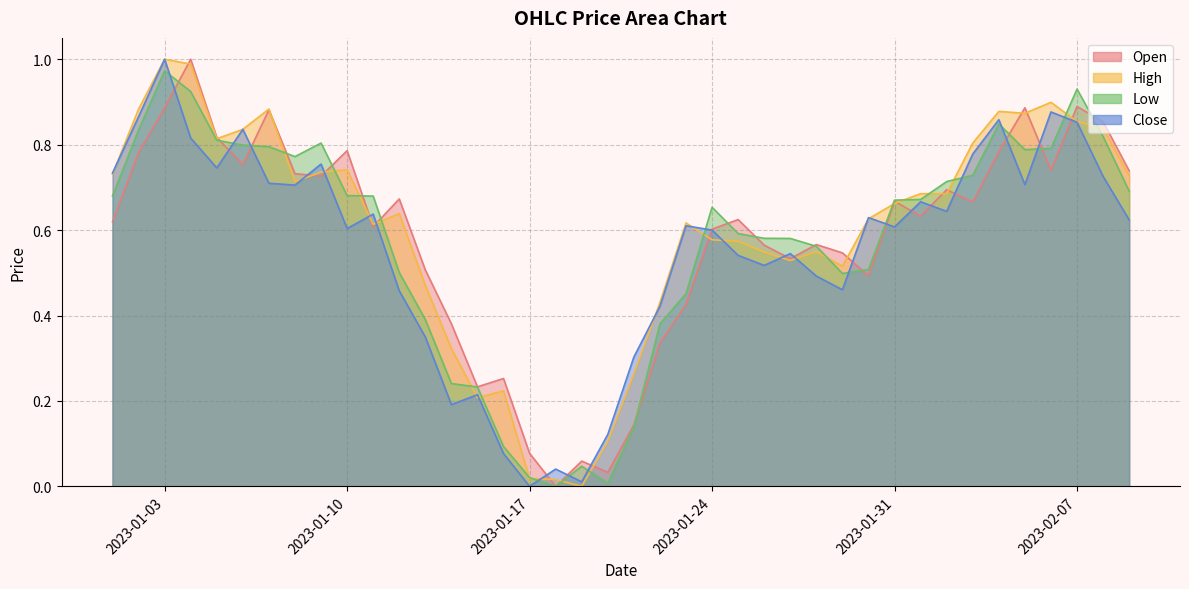

What is the total value across all series at 2023-01-16?

0.6